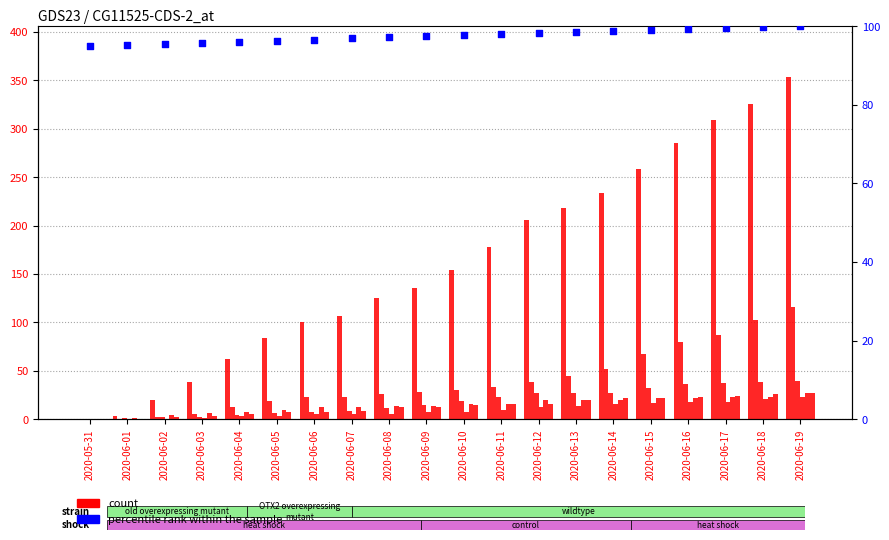

At how many categories does at least one series exceed 255?

5